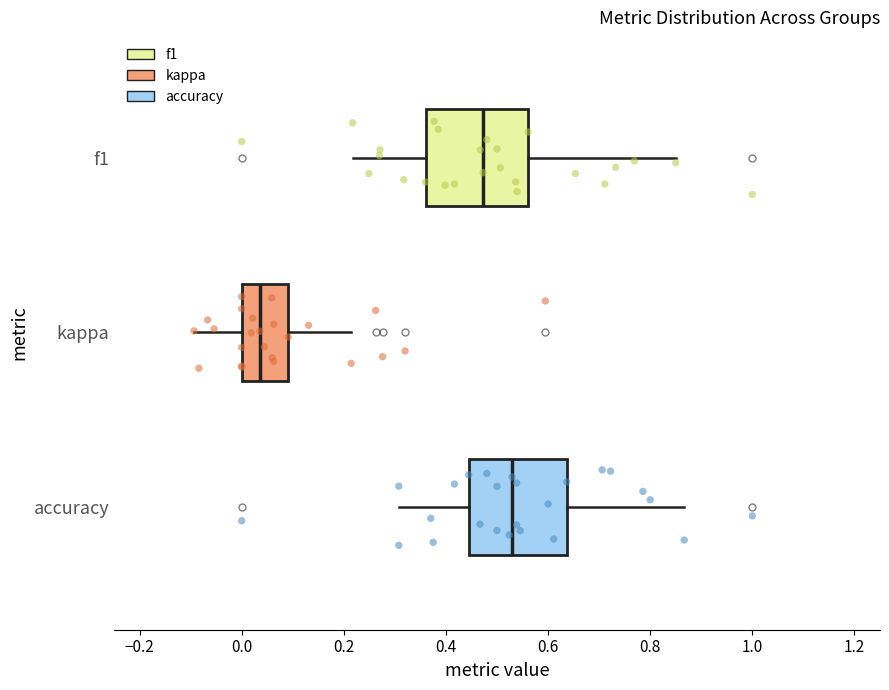

Reading bottom to top, transcribe this box plot: for each box, give where its median line is, the range the box spans, and where its two whiskers end, as read against the x-axis. The values are not printed on the chart, so give them approximately, as read against the axis.

accuracy: median 0.52, box 0.44 to 0.64, whiskers 0.30 to 0.86
kappa: median 0.04, box 0.00 to 0.10, whiskers -0.10 to 0.22
f1: median 0.48, box 0.36 to 0.56, whiskers 0.22 to 0.86